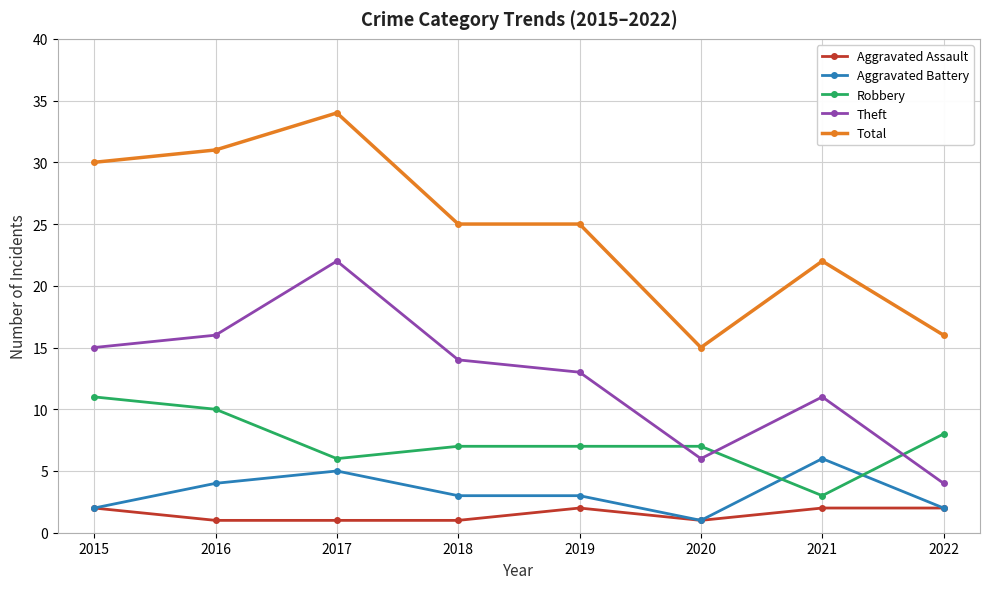

Reading left to right, list all the values displayed in this chart.

Aggravated Assault: 2015=2	2016=1	2017=1	2018=1	2019=2	2020=1	2021=2	2022=2
Aggravated Battery: 2015=2	2016=4	2017=5	2018=3	2019=3	2020=1	2021=6	2022=2
Robbery: 2015=11	2016=10	2017=6	2018=7	2019=7	2020=7	2021=3	2022=8
Theft: 2015=15	2016=16	2017=22	2018=14	2019=13	2020=6	2021=11	2022=4
Total: 2015=30	2016=31	2017=34	2018=25	2019=25	2020=15	2021=22	2022=16